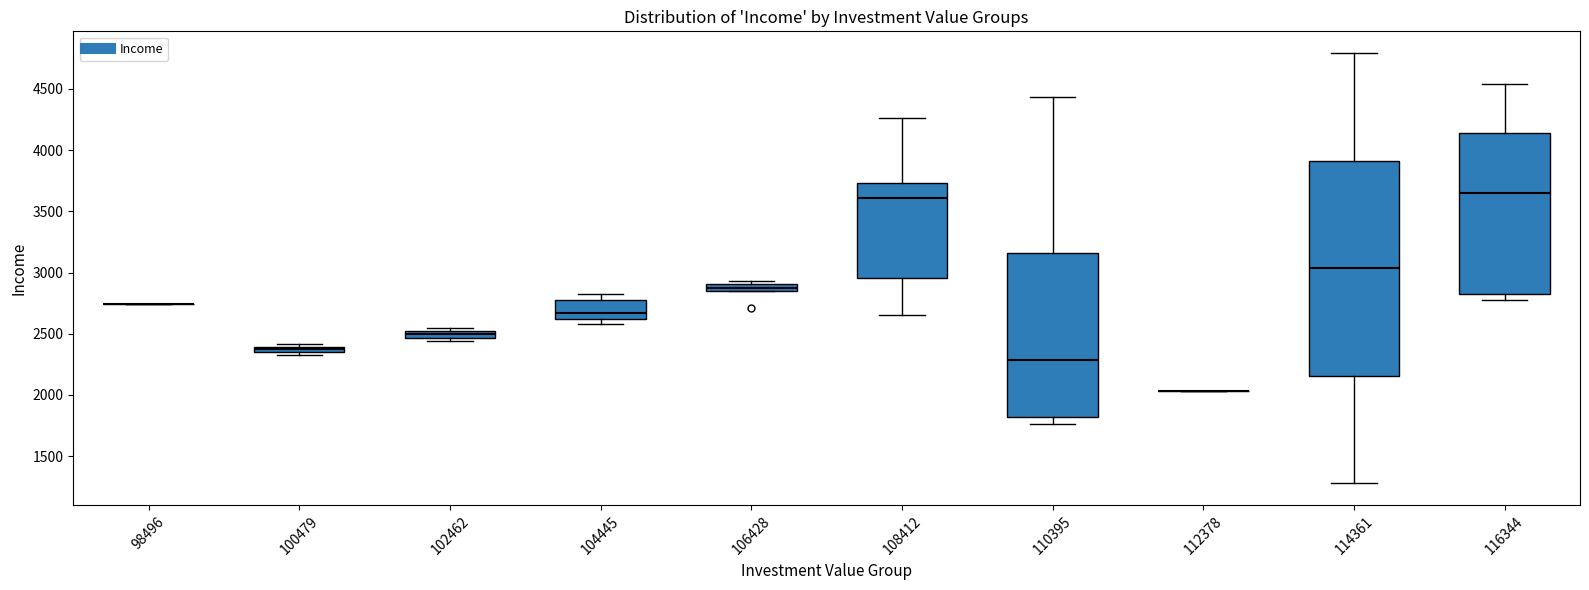

Where does the median line of the box at x = 116344 sit on the y-axis? The values are not printed on the chart, so give them approximately, as read against the axis.

3650